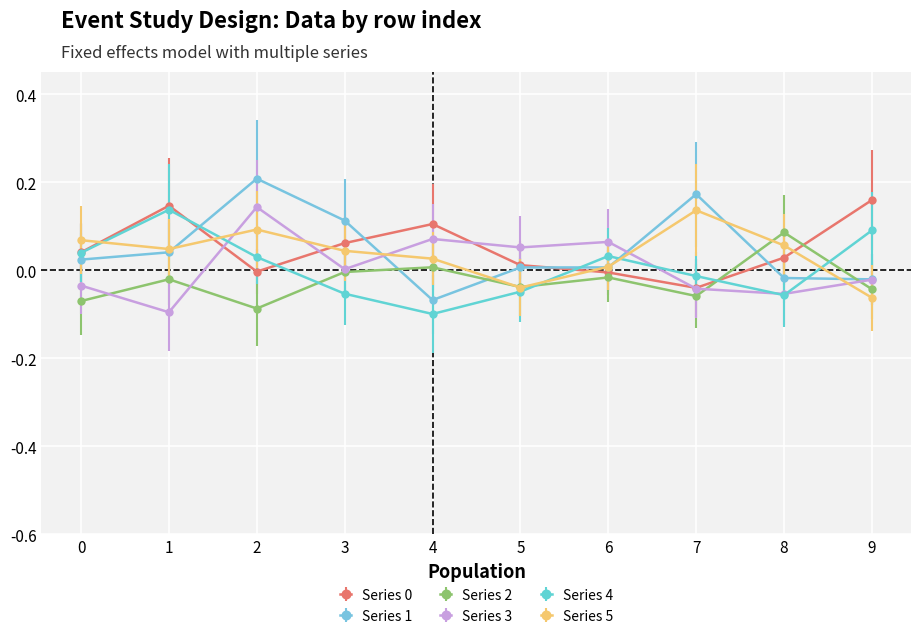

The Series 0 series shows 0.1 at 3. True or false?

True